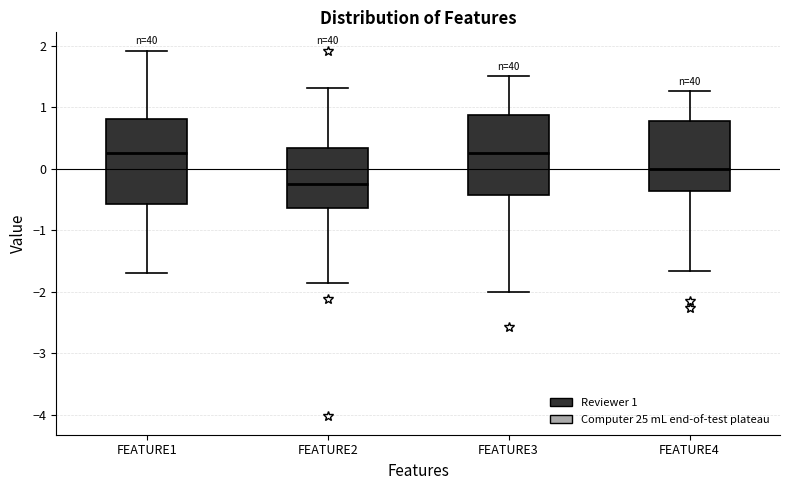

Where does the lower whisker of the box for FEATURE2 end on the y-axis? The values are not printed on the chart, so give them approximately, as read against the axis.

-1.9